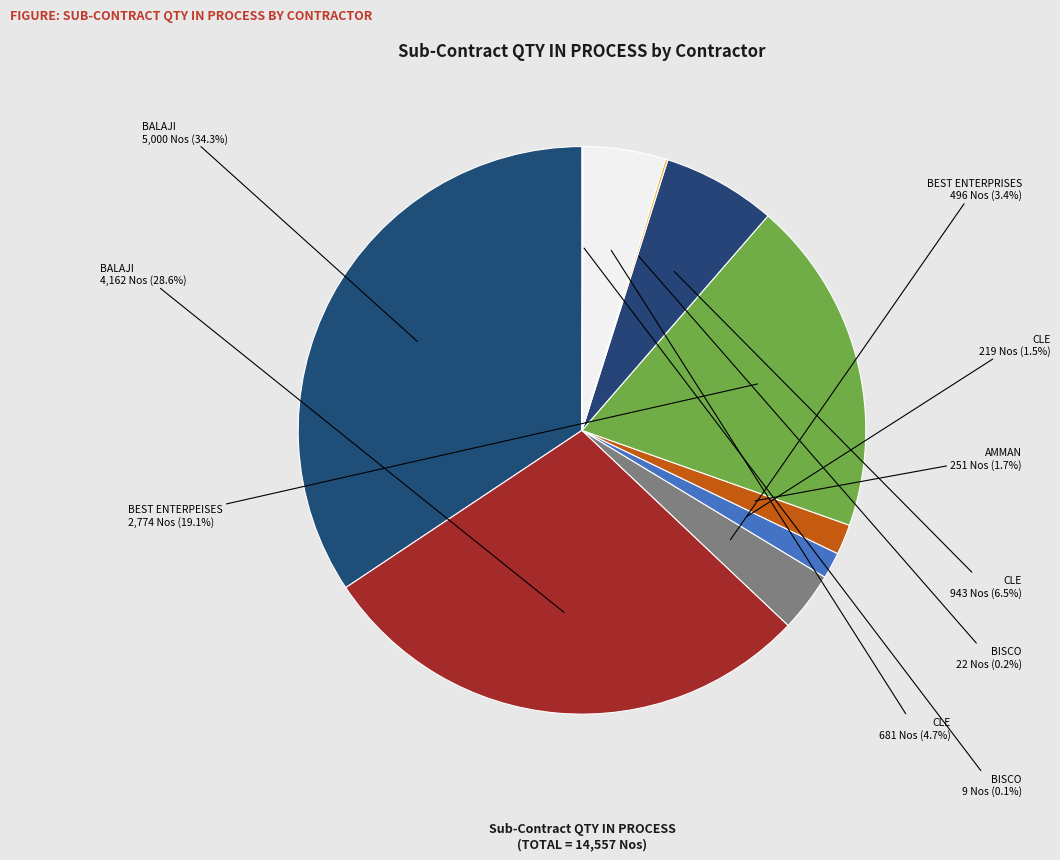

What is the largest slice in the pie chart?

BALAJI (DC-2015051)